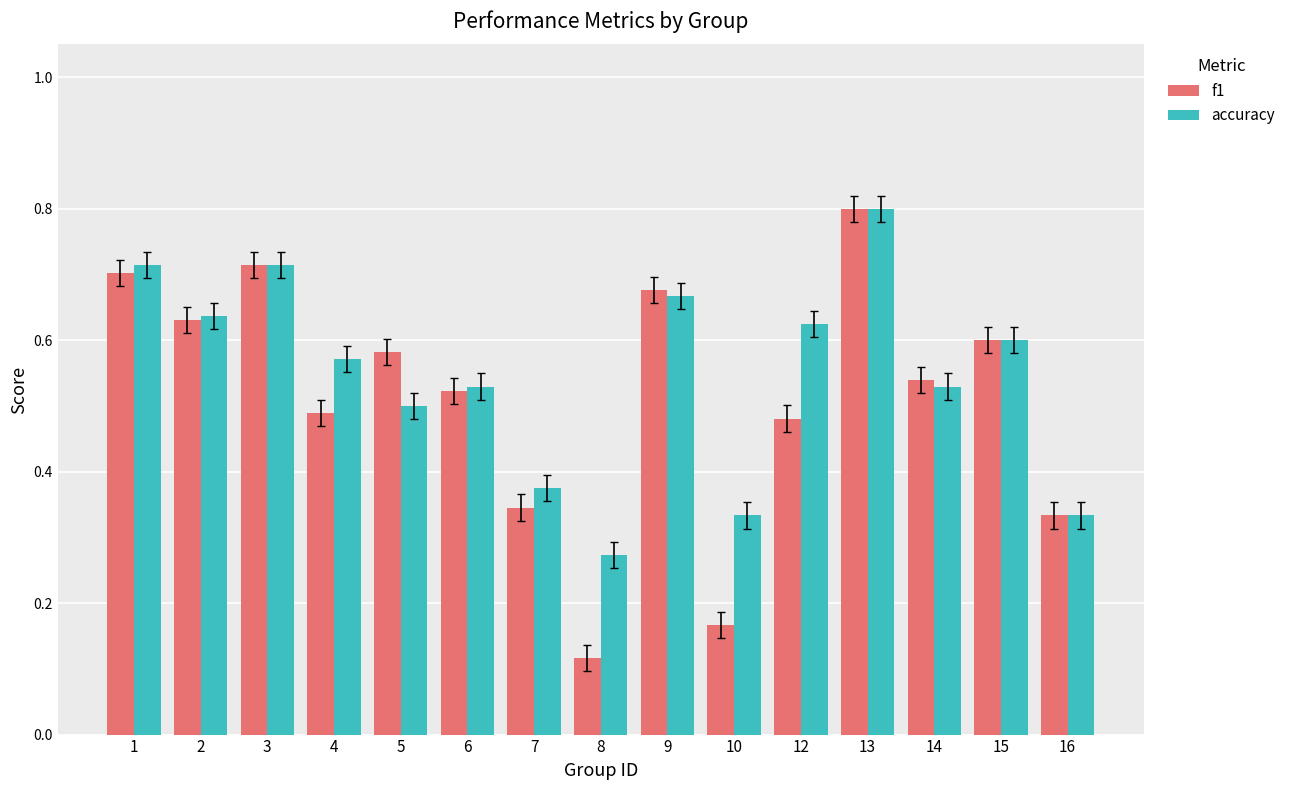

Which category has the highest value in the f1 series?

13